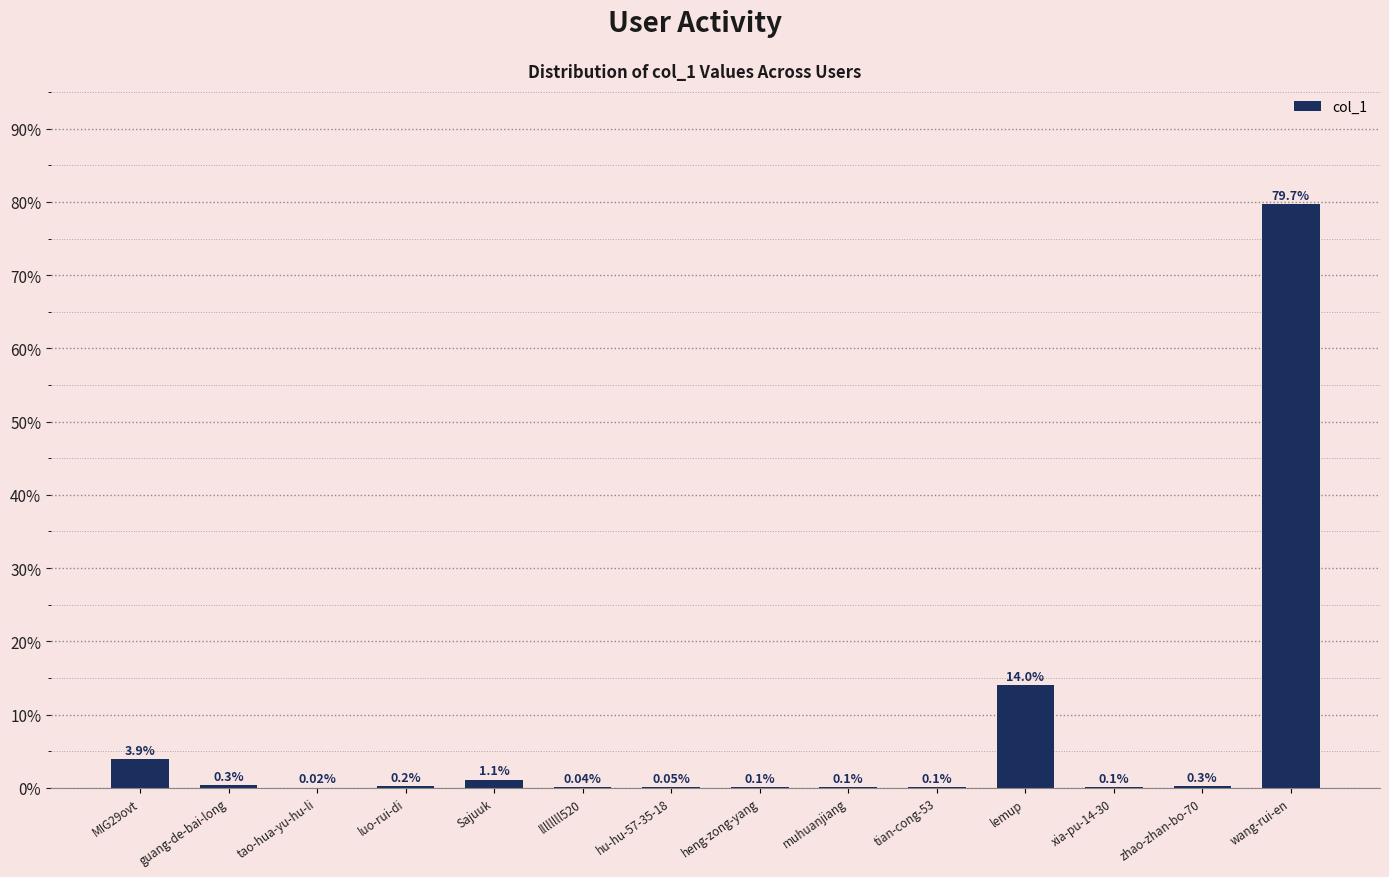

Where is the data nearest to the value 39?

lemup